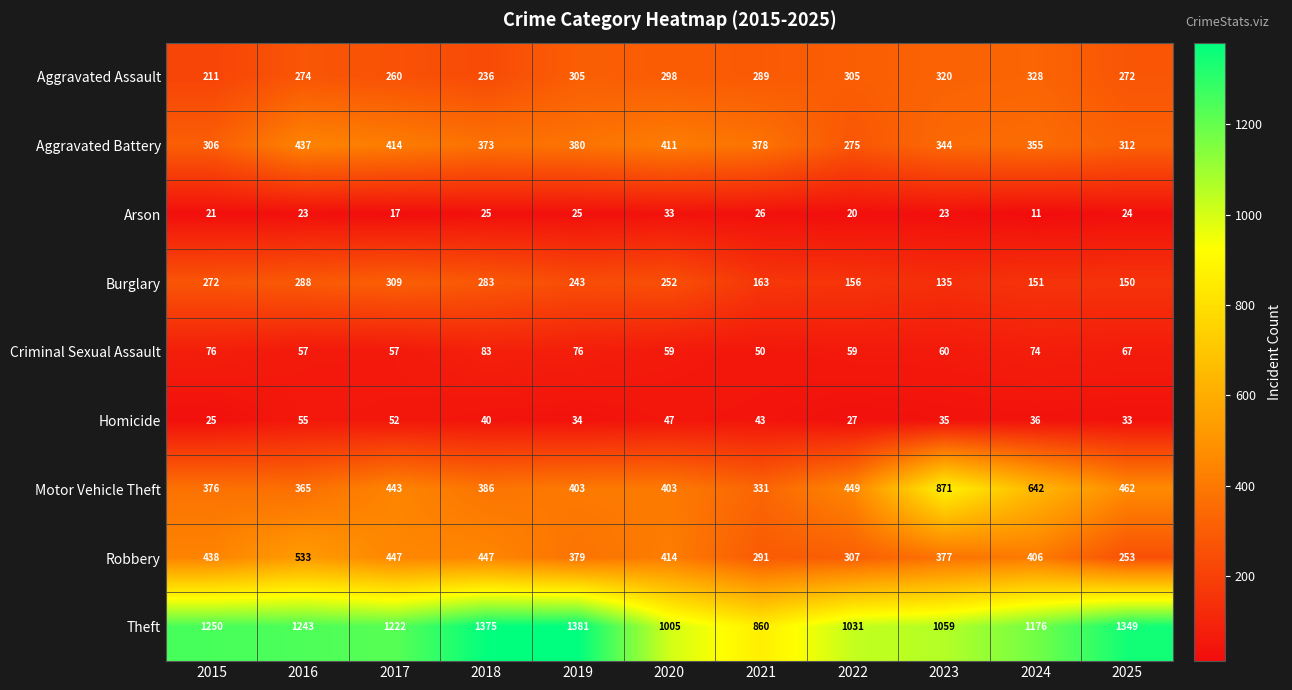

Where does the Robbery series first go above 406?

2015